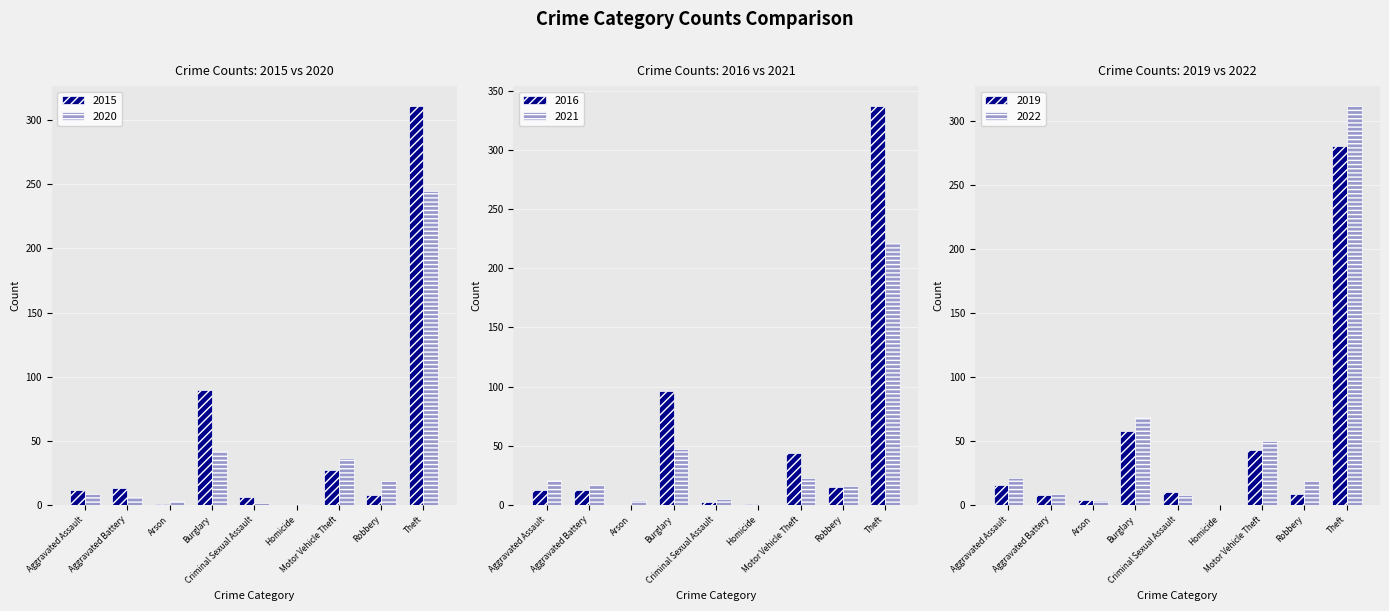

Is the value of 2015 at Aggravated Battery greater than the value of 2019 at Aggravated Battery?

Yes